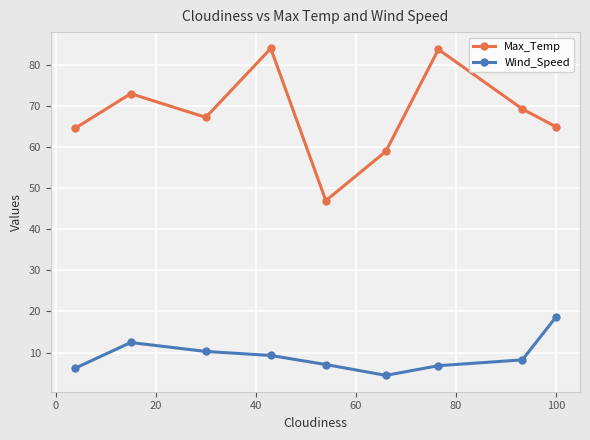

Which series has the largest total across all categories?

Max_Temp